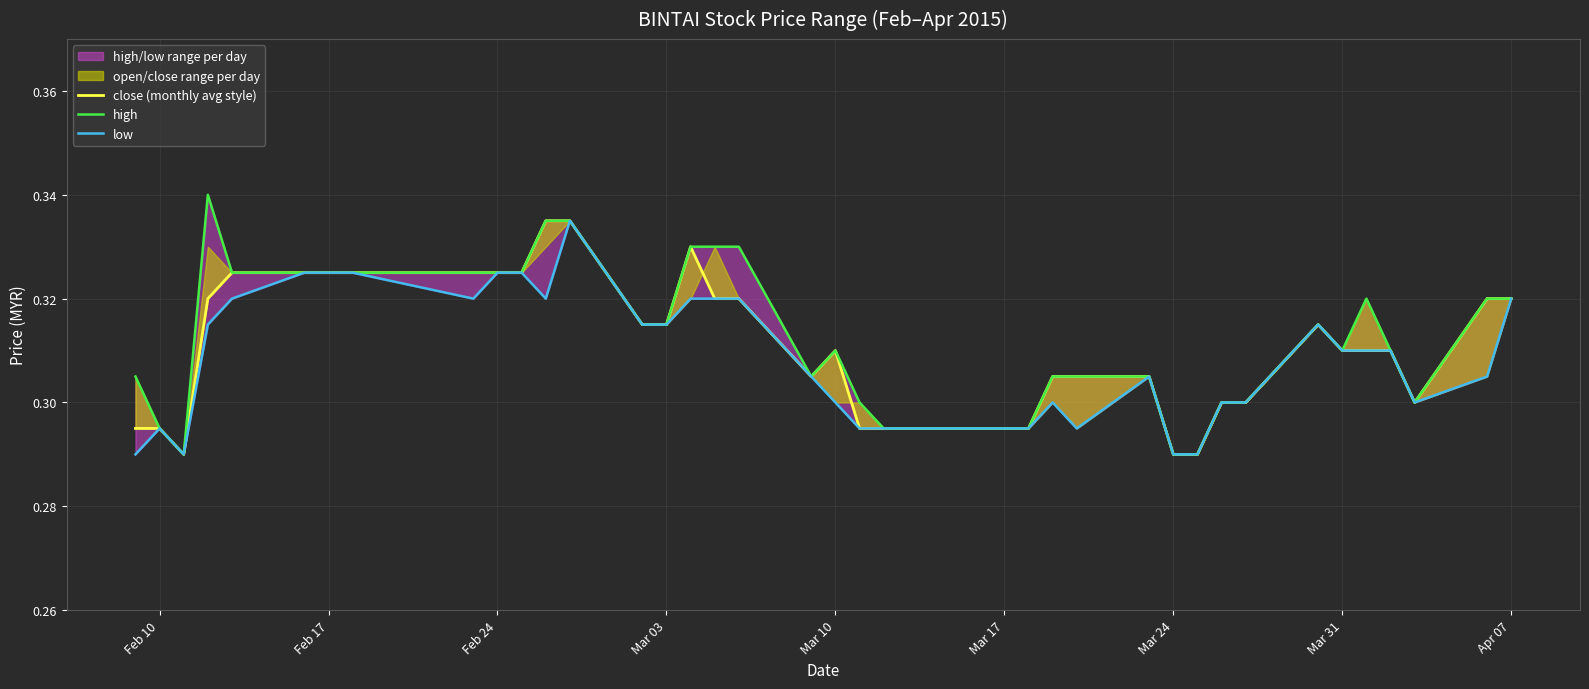

True or false: close (monthly avg style) has a value of 0.4 at Mar 10.

False